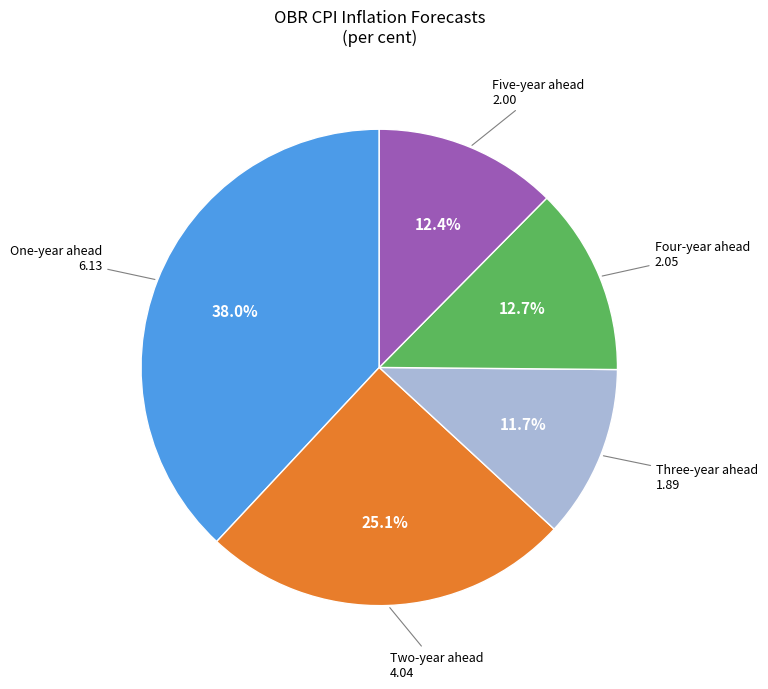

How many segments does this pie chart have?

5